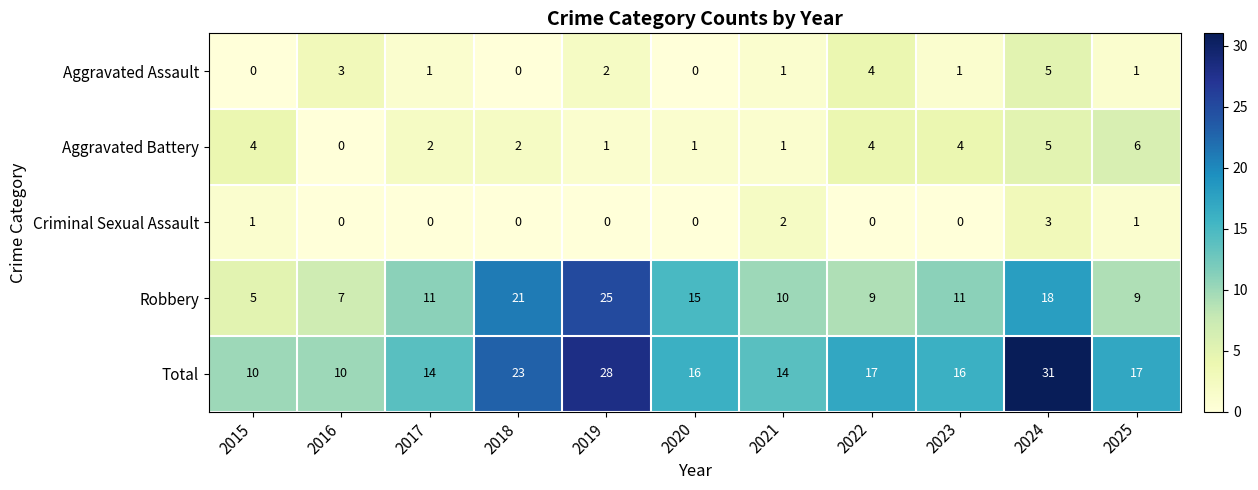

What is the maximum value for Robbery?

25